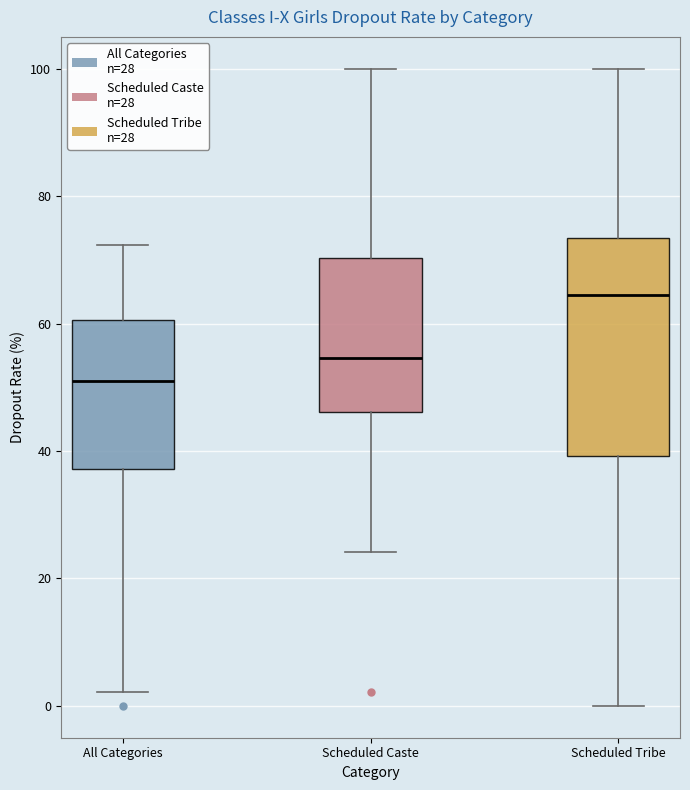

Reading left to right, read every box against the y-axis: the position of its median line, the range the box covers, and the ends of its whiskers. The values are not printed on the chart, so give them approximately, as read against the axis.

All Categories: median 52, box 38 to 60, whiskers 2 to 72
Scheduled Caste: median 54, box 46 to 70, whiskers 24 to 100
Scheduled Tribe: median 64, box 40 to 74, whiskers 0 to 100